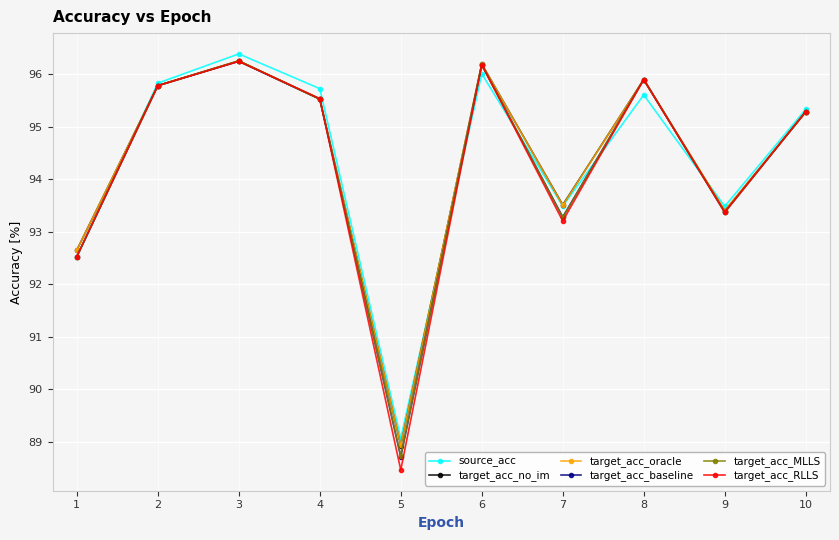

Which category has the lowest value across all series?

5